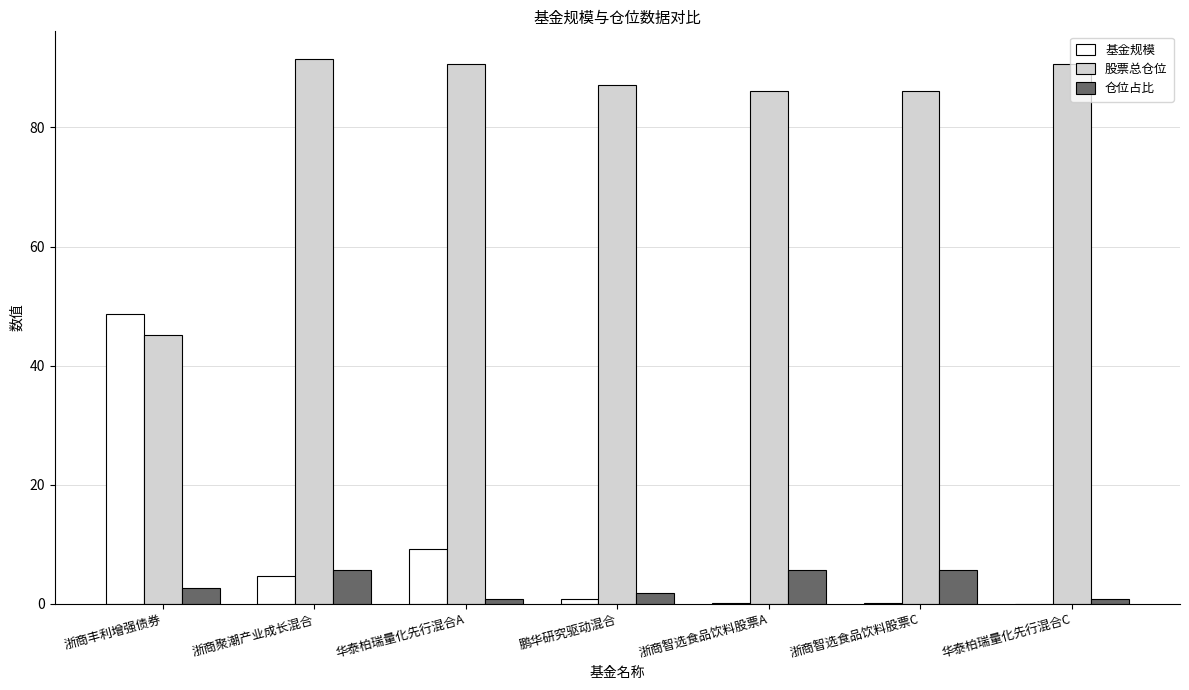

What is the maximum value for 基金规模?

48.8